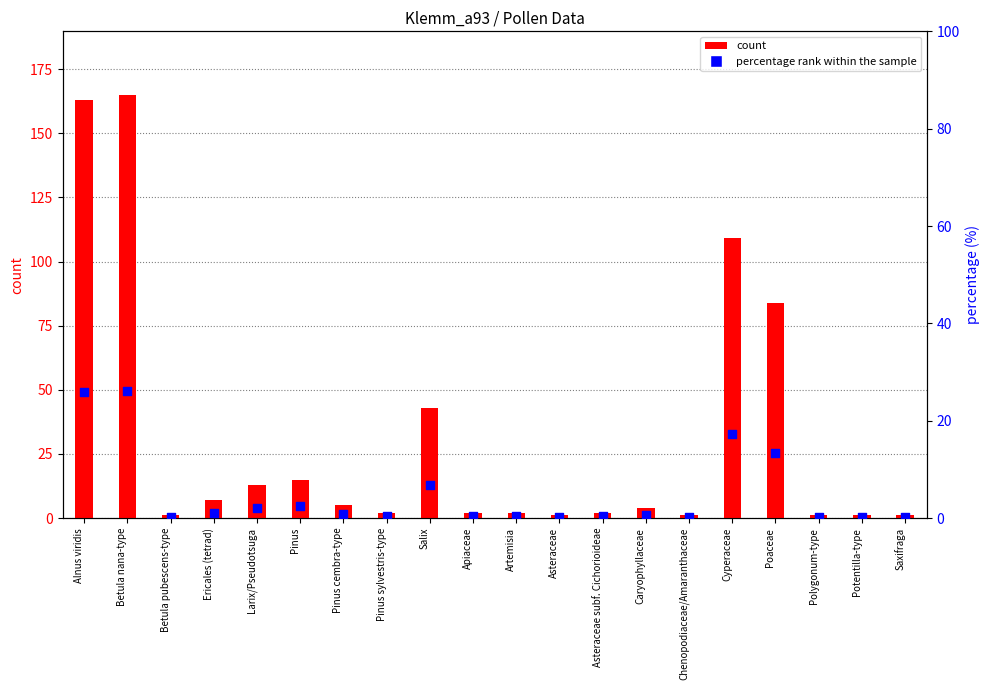

What is the total value across all series at Pinus sylvestris-type?

2.3